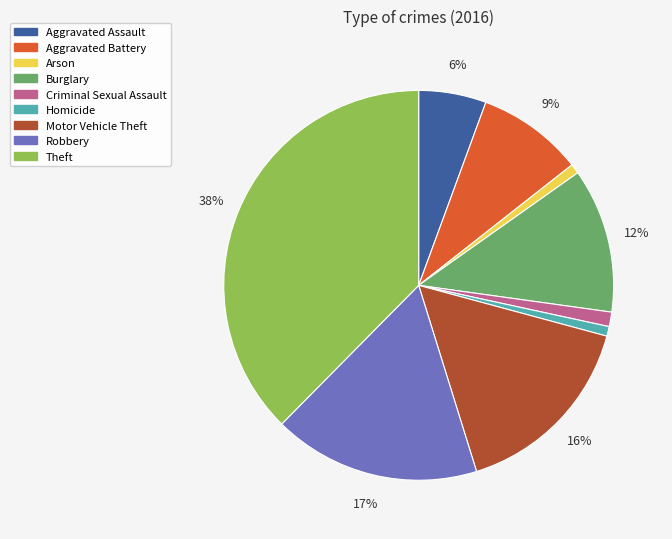

To the nearest percent, what is the difference between the Homicide and Motor Vehicle Theft slice percentages?

15%